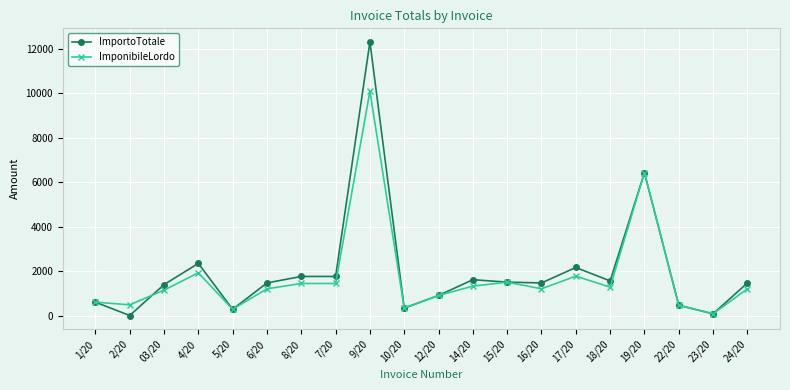

What is the value of the ImponibileLordo point at the 8th from the left?

1440